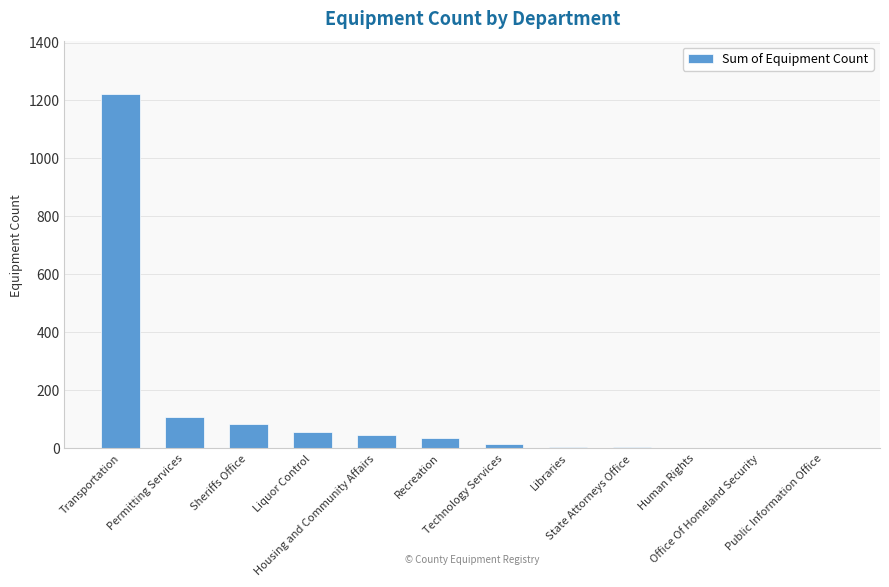

What is the sum of all values?

1582